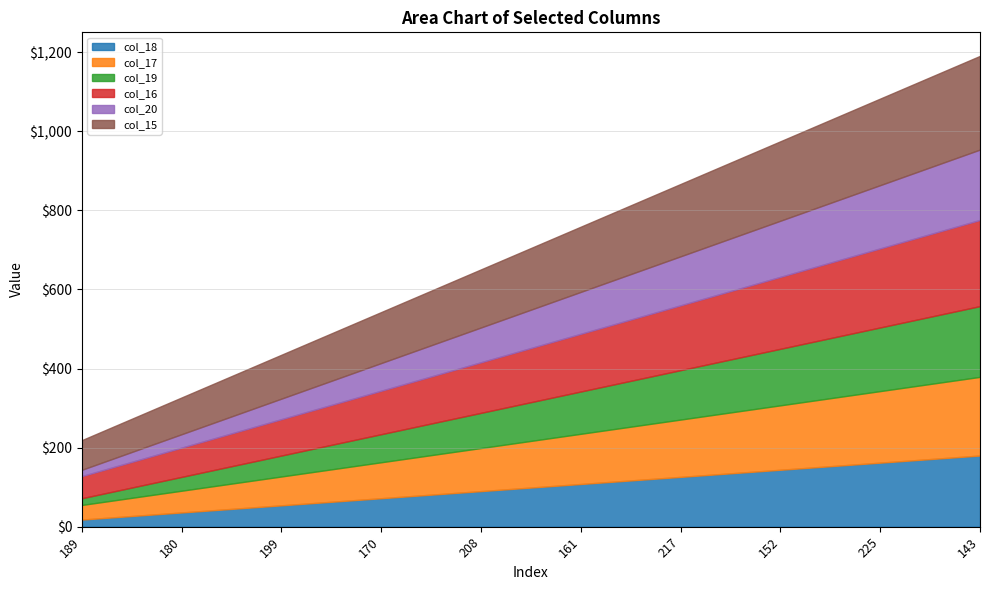

What is the difference between the second highest and minimum values in the col_17 series?

144